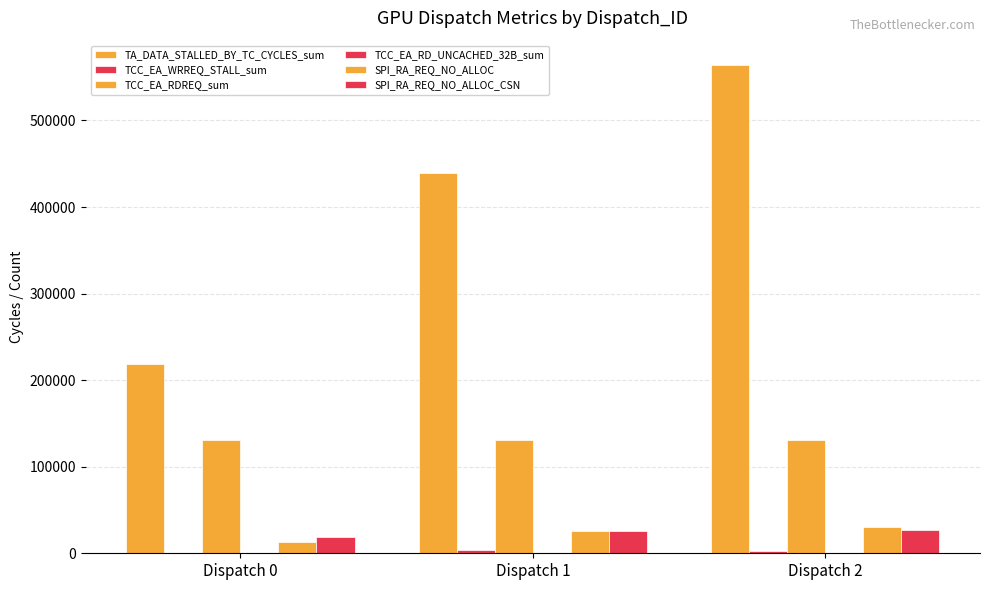

Reading left to right, what are all the values shown in this chart?

TA_DATA_STALLED_BY_TC_CYCLES_sum: Dispatch 0=218697	Dispatch 1=439536	Dispatch 2=563950
TCC_EA_WRREQ_STALL_sum: Dispatch 0=402	Dispatch 1=3470	Dispatch 2=2950
TCC_EA_RDREQ_sum: Dispatch 0=131080	Dispatch 1=131073	Dispatch 2=131081
TCC_EA_RD_UNCACHED_32B_sum: Dispatch 0=8	Dispatch 1=0	Dispatch 2=16
SPI_RA_REQ_NO_ALLOC: Dispatch 0=13176	Dispatch 1=25634	Dispatch 2=30621
SPI_RA_REQ_NO_ALLOC_CSN: Dispatch 0=18810	Dispatch 1=26019	Dispatch 2=26556